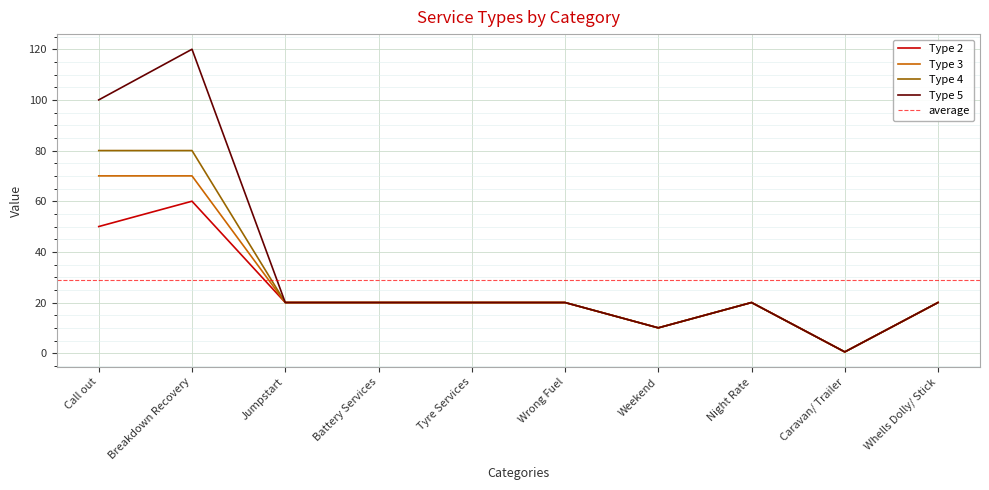

The Type 5 series shows 48.3 at Call out. True or false?

False